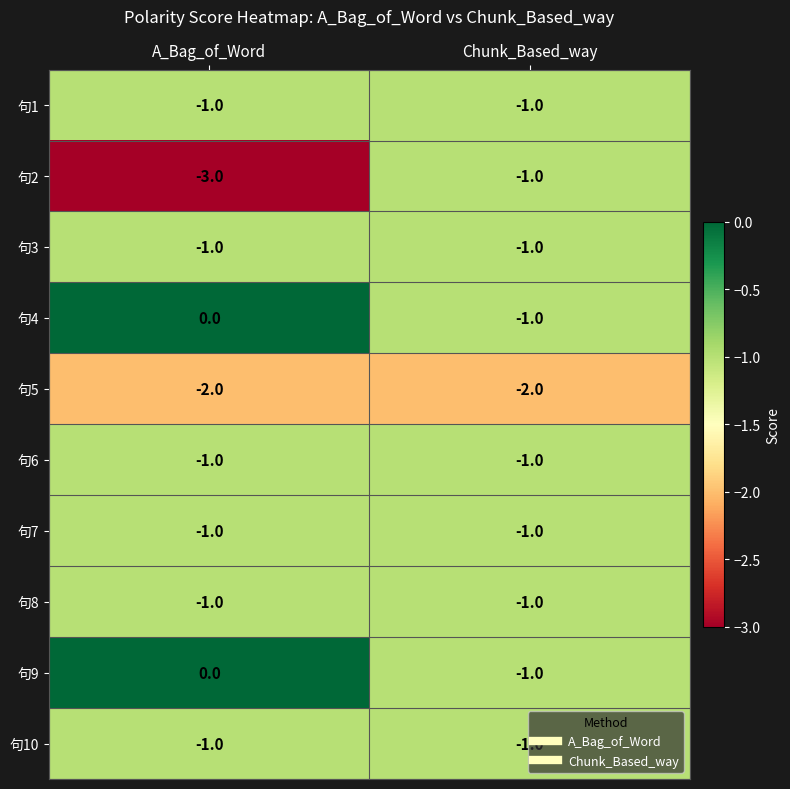

Which series has the widest spread of values?

句2